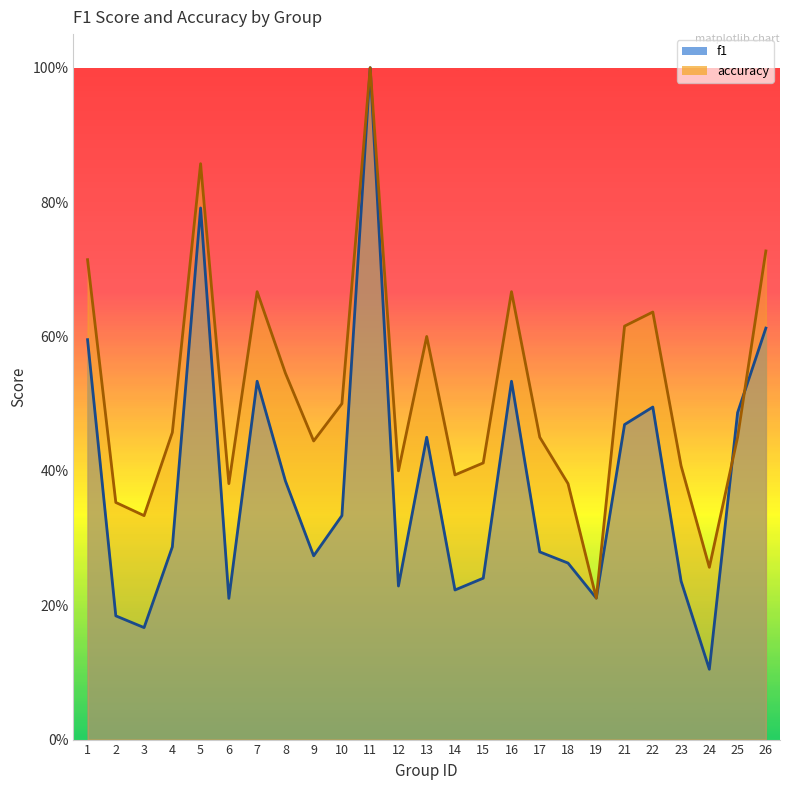

In accuracy, how many points are higher than both neighbors (excluding endpoints)?

6